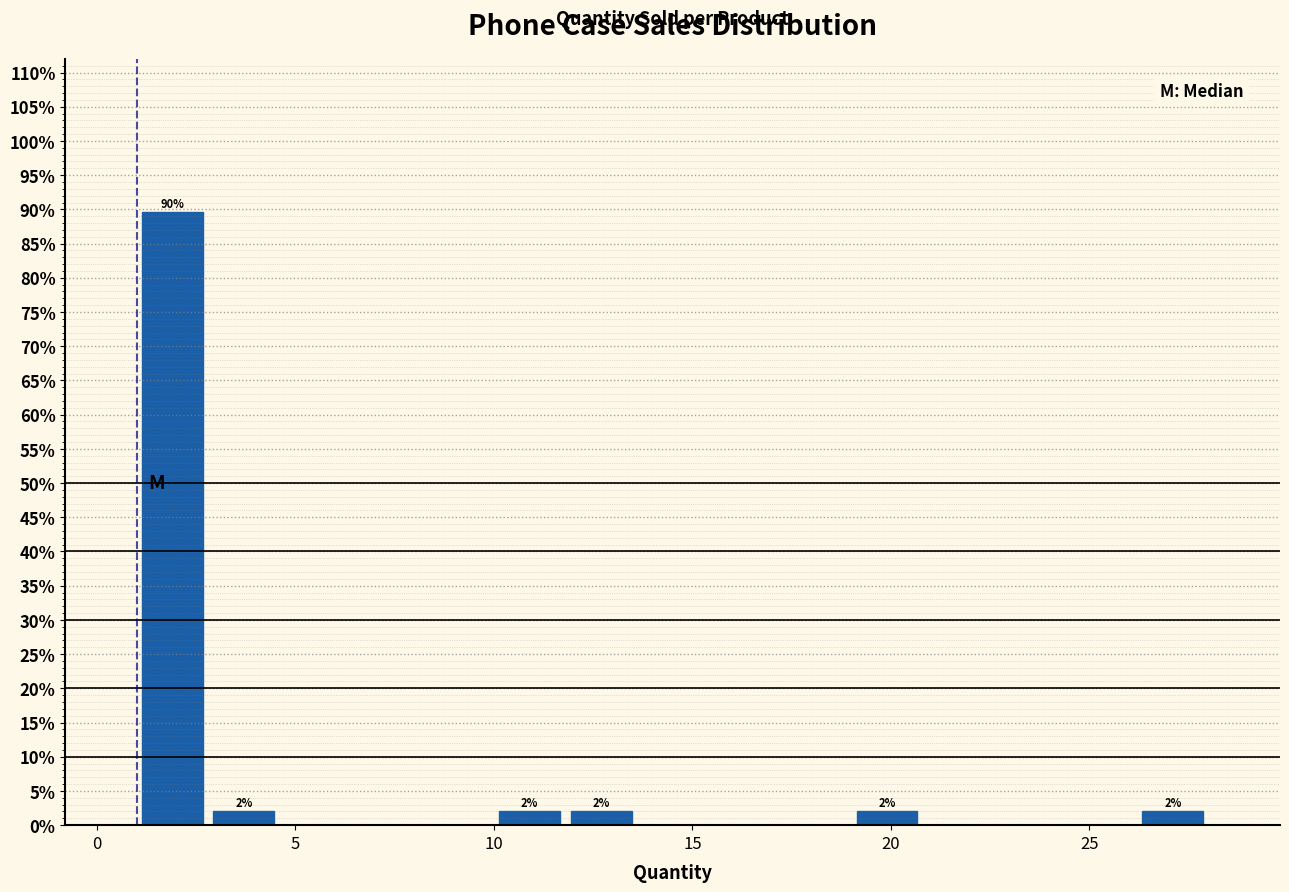

Around what value on the x-axis is the tallest bar? Give the approximate position of its centre, as read against the axis.

2.0